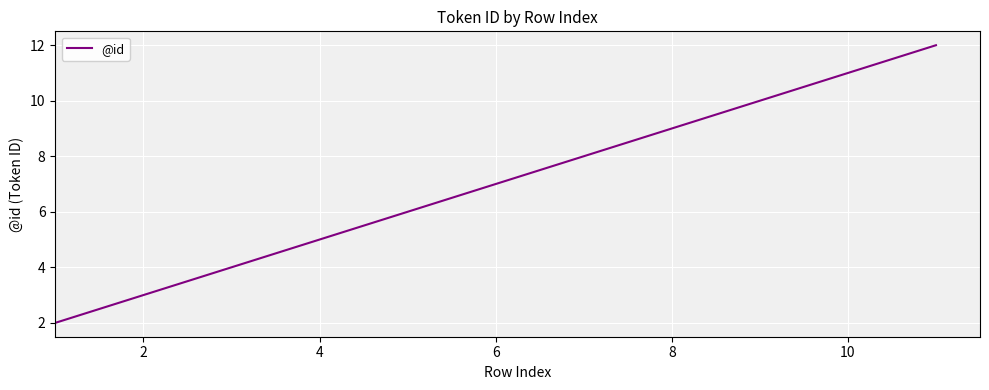

What is the maximum value shown in the chart?

12